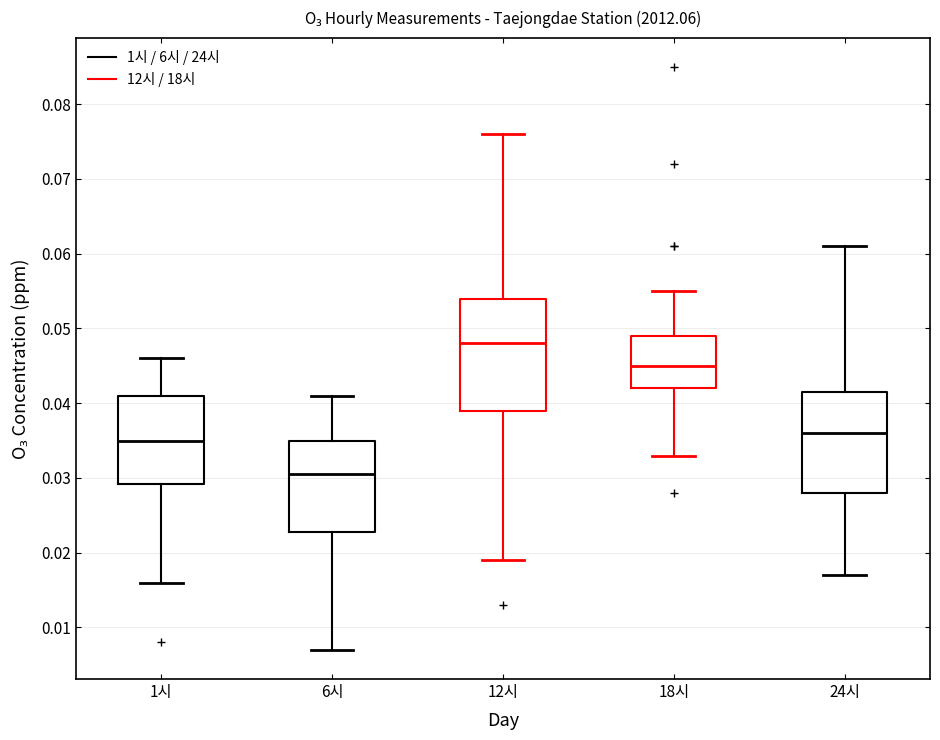

Which box has the highest median line?

12시